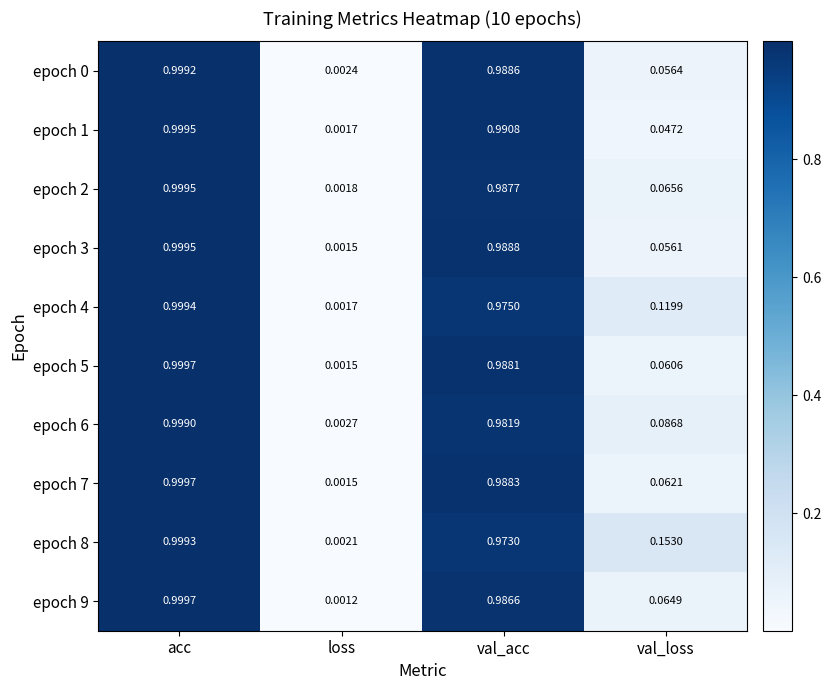

Is the value of epoch 8 at acc greater than the value of epoch 4 at val_loss?

Yes